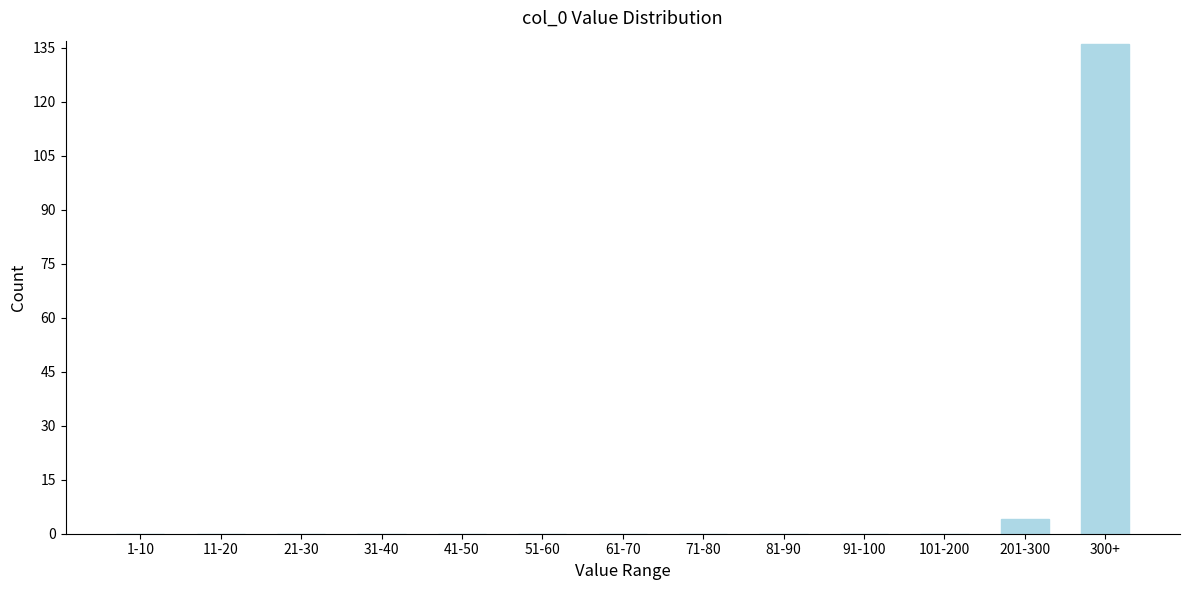

Reading left to right, transcribe all the data shown in this chart.

1-10=0	11-20=0	21-30=0	31-40=0	41-50=0	51-60=0	61-70=0	71-80=0	81-90=0	91-100=0	101-200=0	201-300=4	300+=136